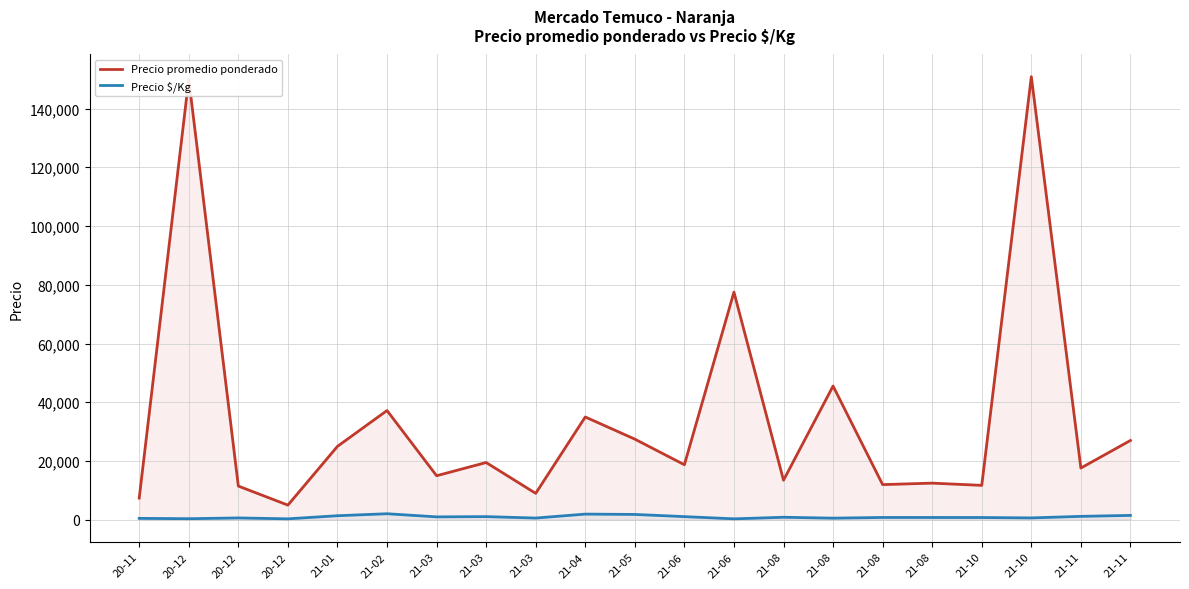

Which category has the highest value in the Precio promedio ponderado series?

21-10